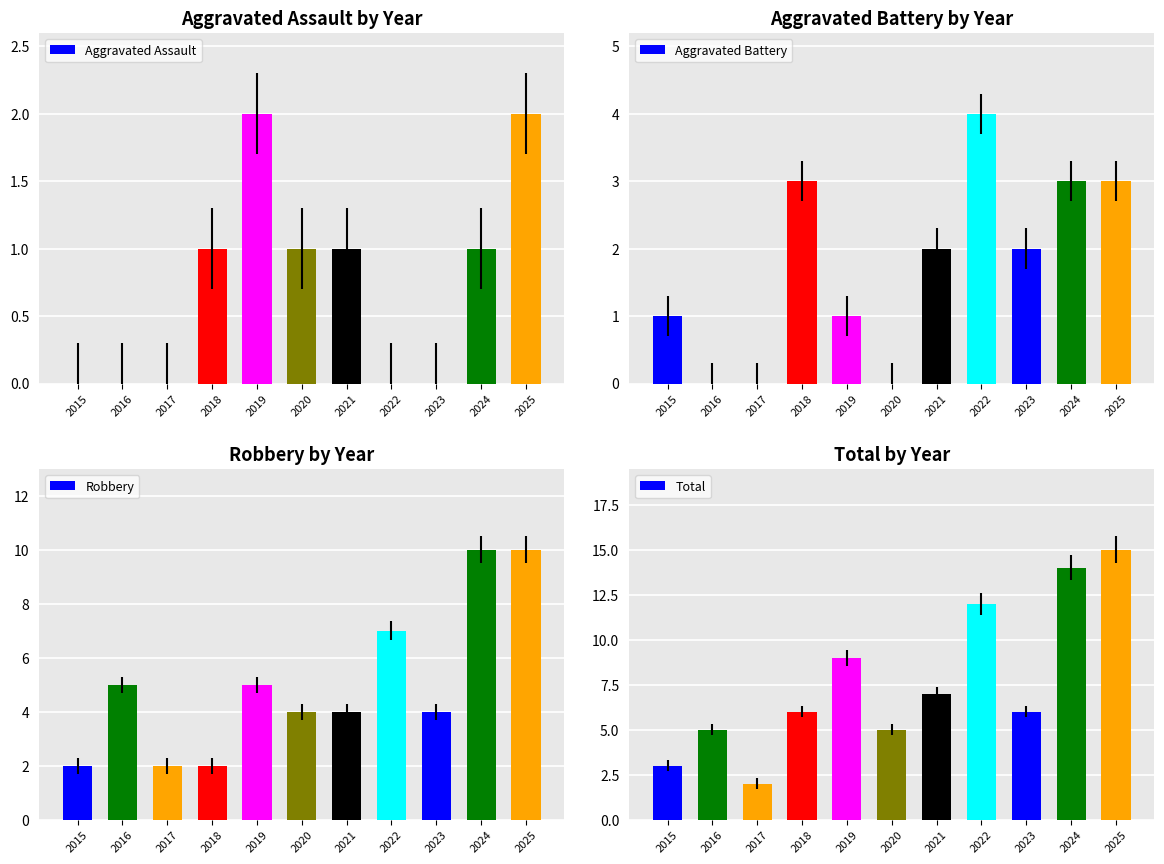

What is the total value across all series at 2015?

6